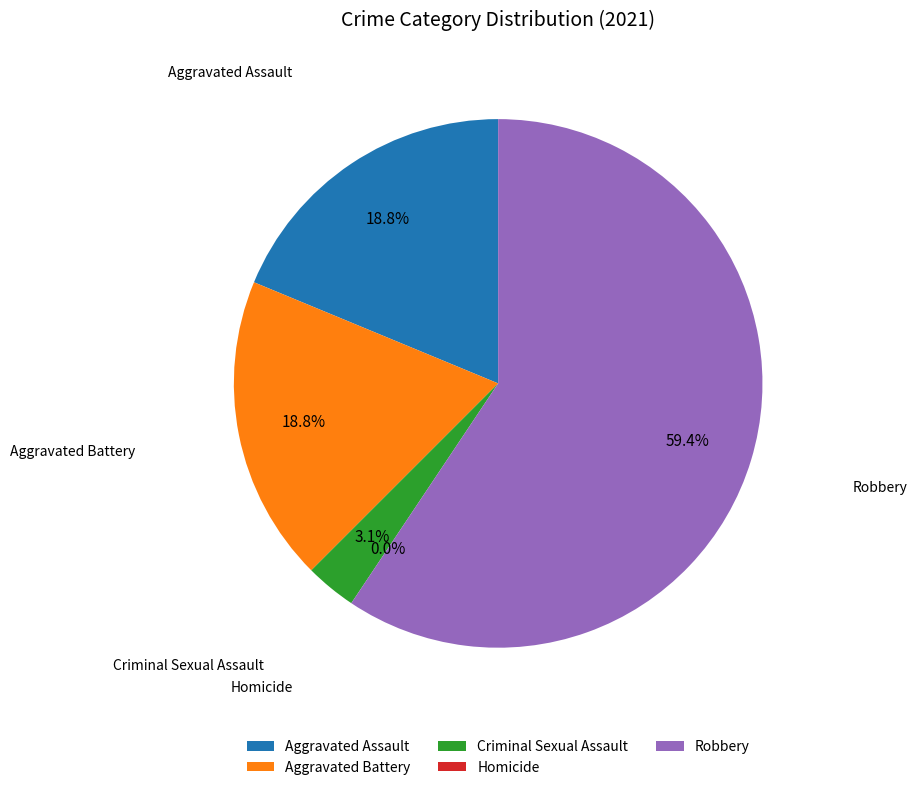

Count the number of slices in the pie.

5